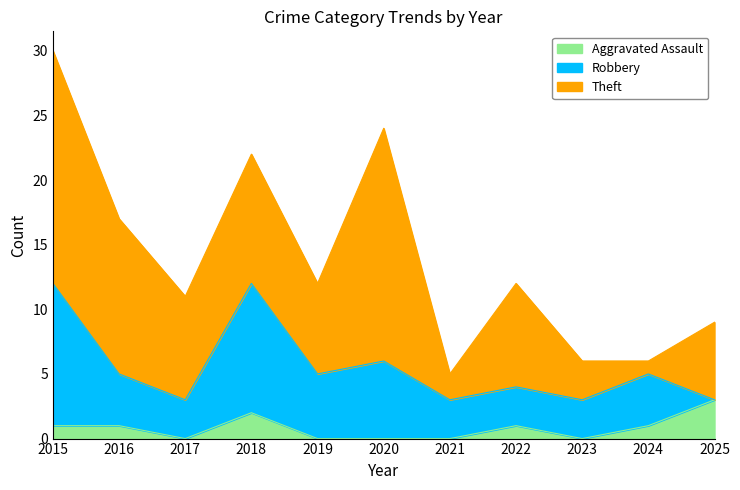

Rank the series by their average value, from highest to lowest.

Theft, Robbery, Aggravated Assault